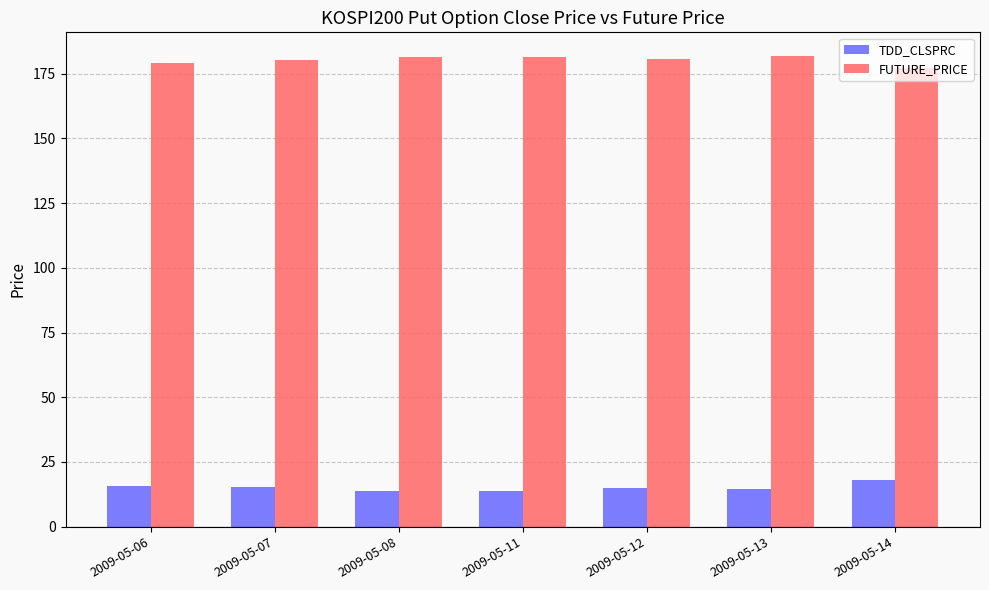

What is the sum of the TDD_CLSPRC values at 2009-05-08 and 2009-05-07?

29.1